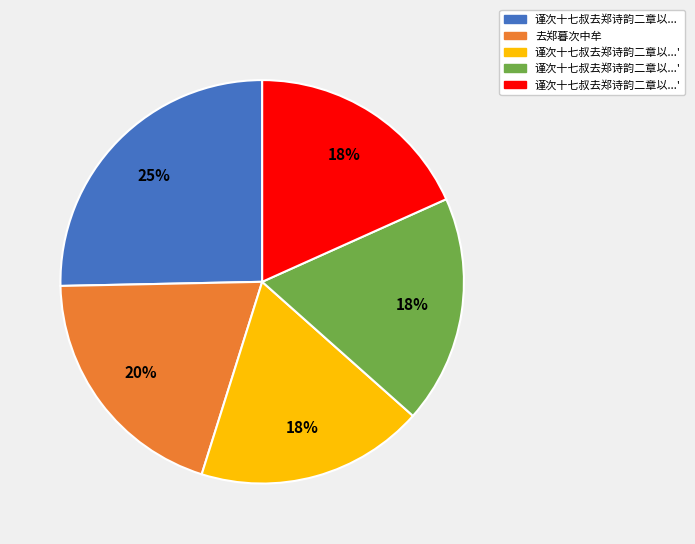

Does any single category account for the majority?

No